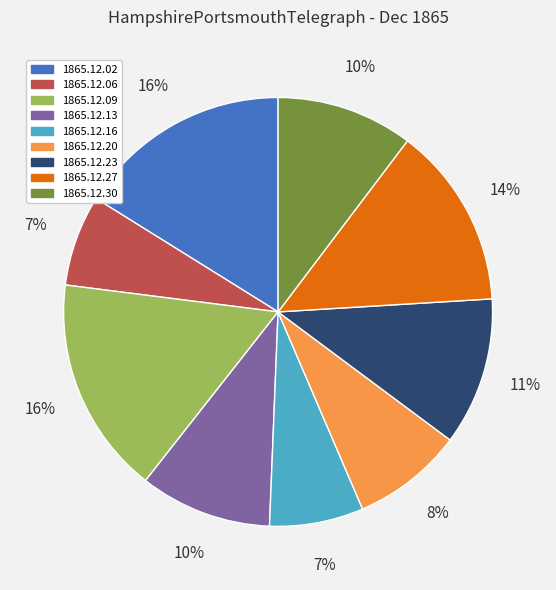

To the nearest percent, what is the difference between the 1865.12.23 and 1865.12.30 slice percentages?

1%